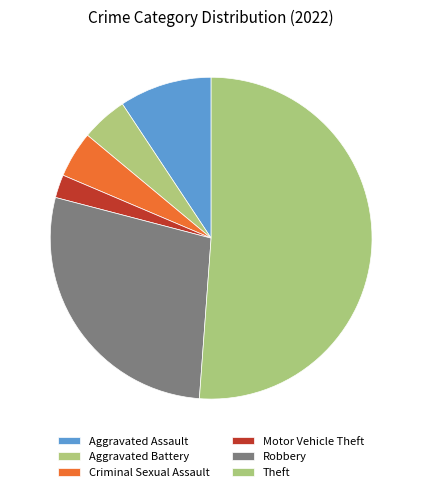

To the nearest percent, what portion does Motor Vehicle Theft represent?

2%